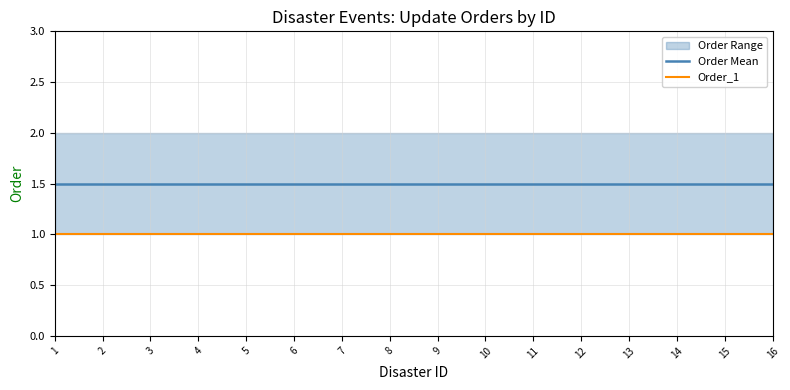

Does the chart have visible grid lines?

Yes